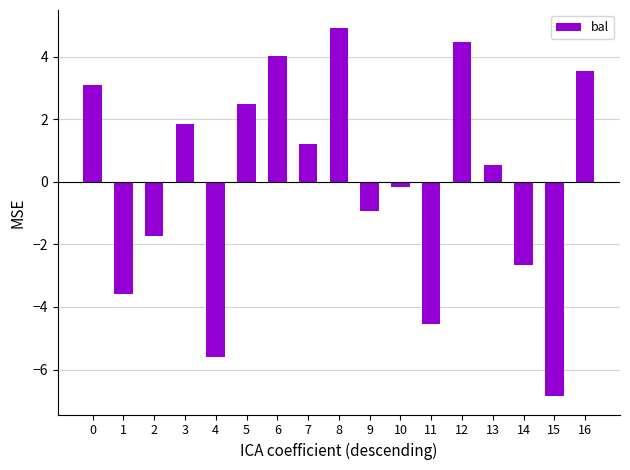

How many categories are shown in the chart?

17